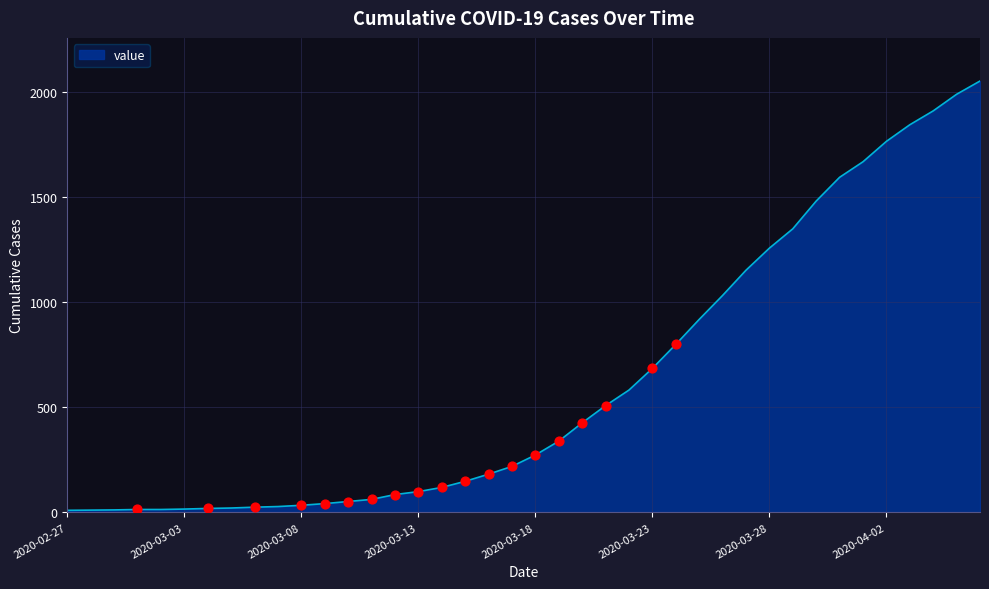

What is the maximum value shown in the chart?

2052